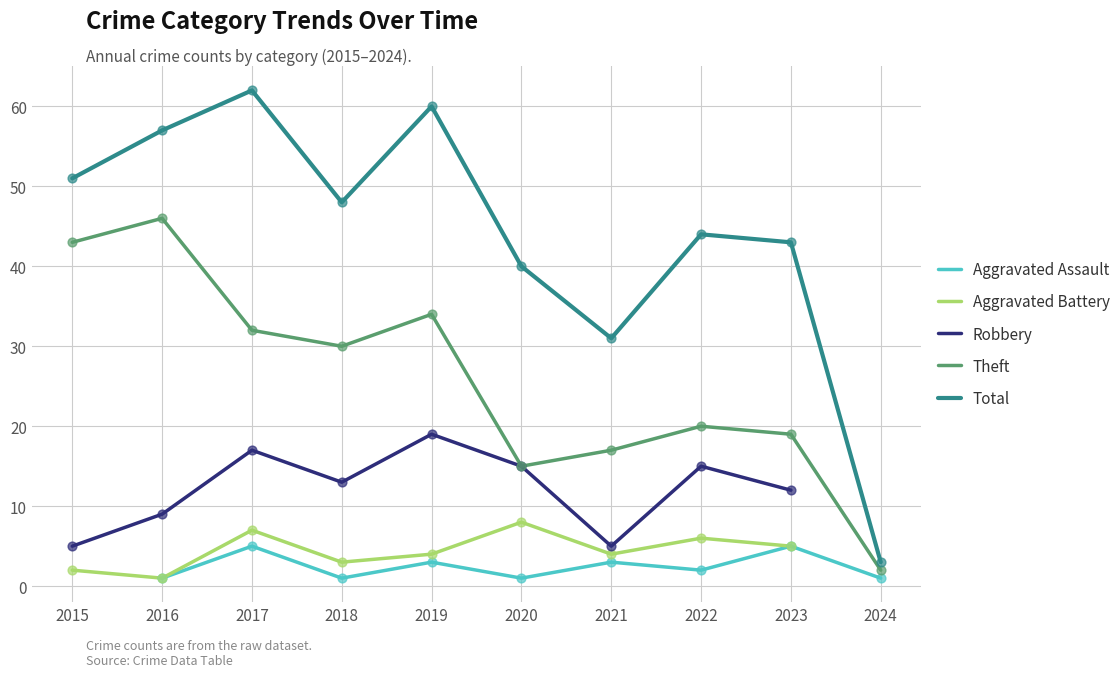

Which series contains the highest Y value?

Total